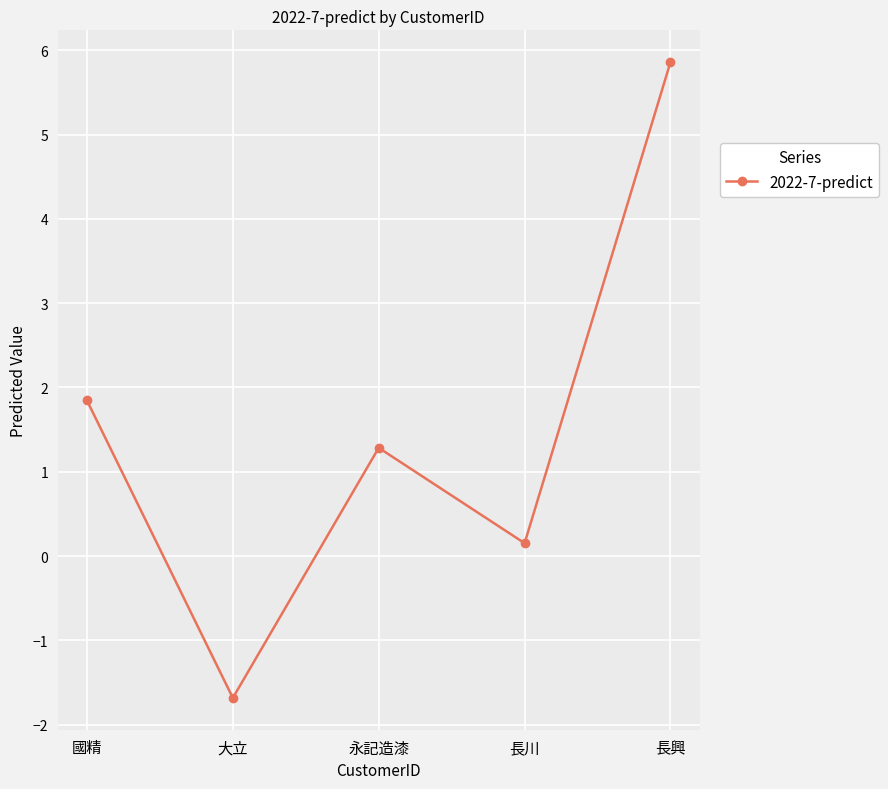

What is the label of the 4th point from the right?

大立